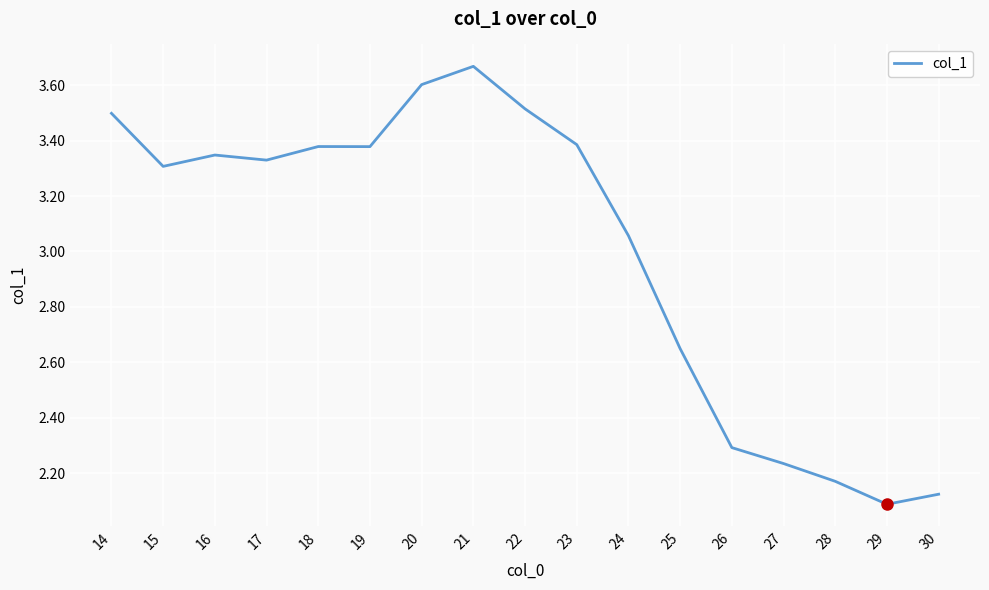

The value at 22 is 3.5. True or false?

True